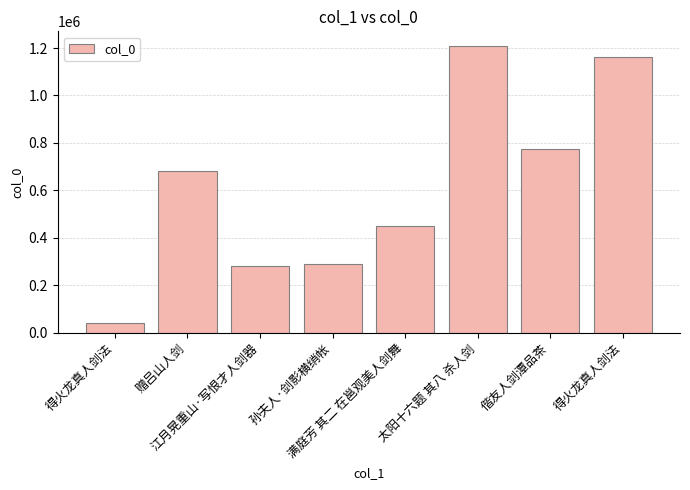

True or false: the data shows 681779 at 太阳十六题 其八 杀人剑.

False